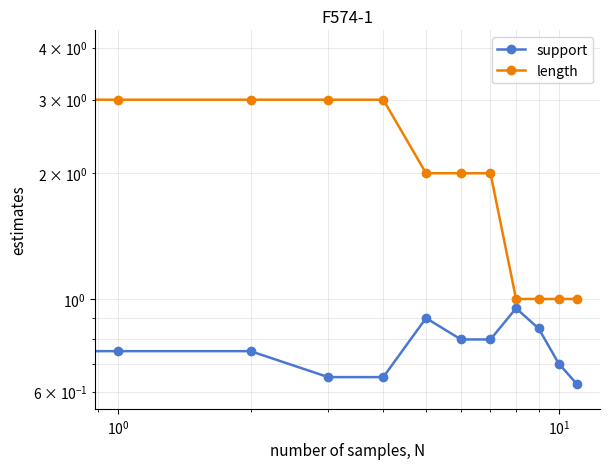

True or false: length and support cross at least once.

False